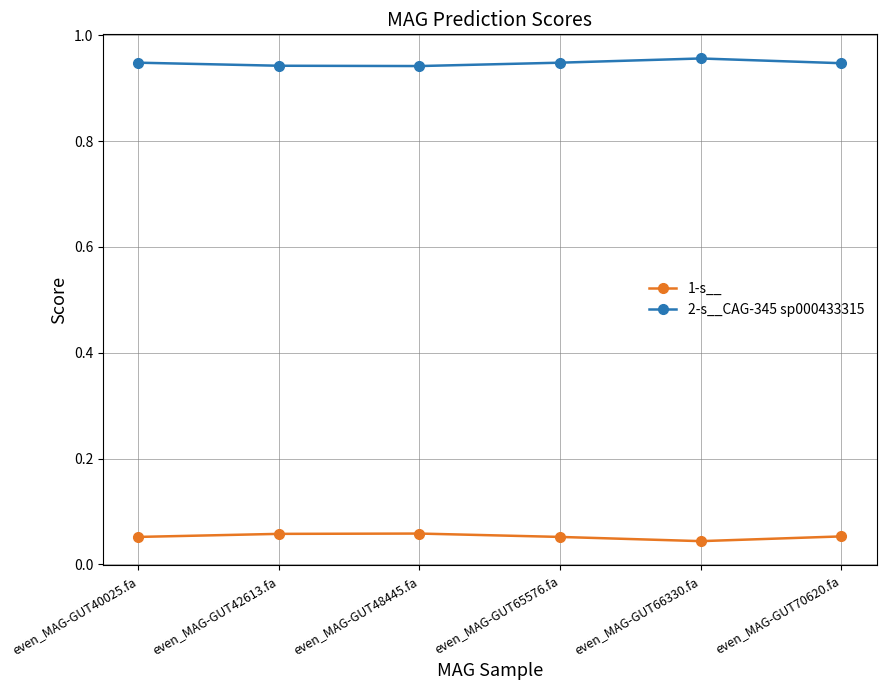

How many 2-s__CAG-345 sp000433315 values are between 0 and 1?

6